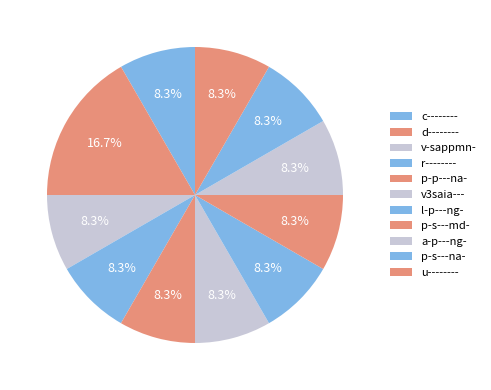

Rank the categories by value from lowest to highest.

c--------, v-sappmn-, r--------, p-p---na-, v3saia---, l-p---ng-, p-s---md-, a-p---ng-, p-s---na-, u--------, d--------